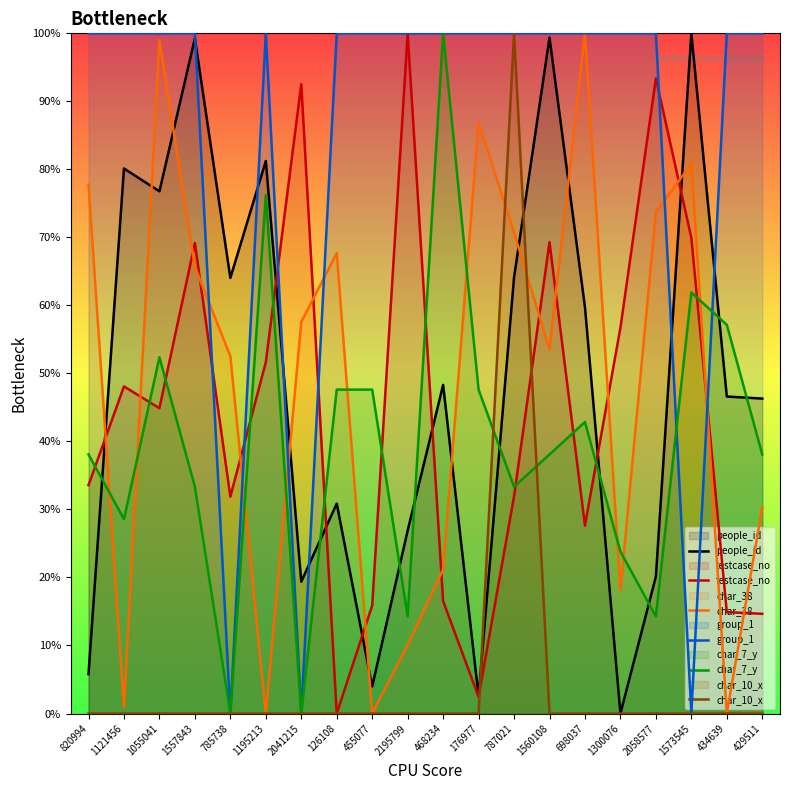

Which label corresponds to the largest value in the chart?

1573545